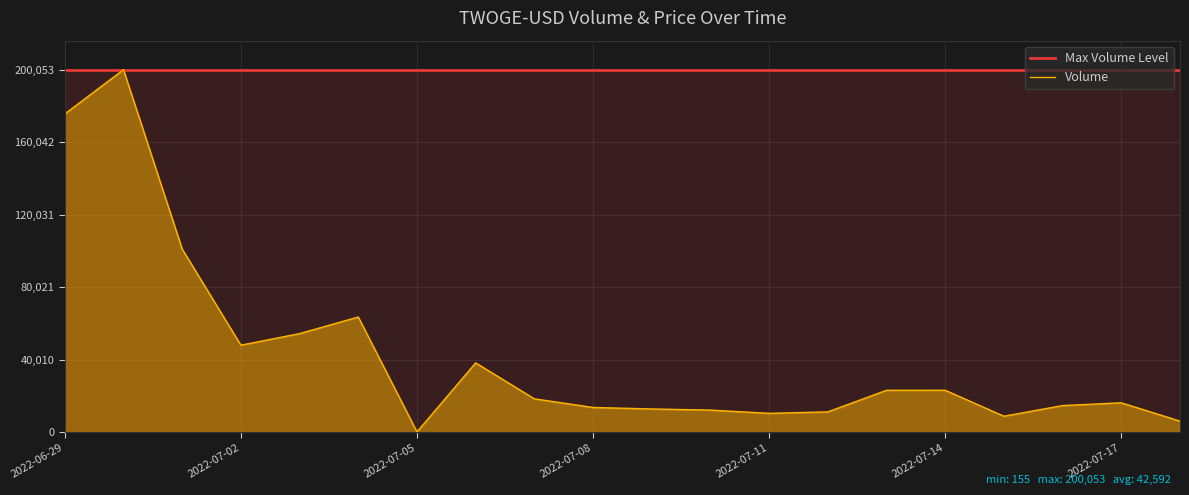

Is the value of Volume at 11 greater than the value of Max Volume Level at 7?

No